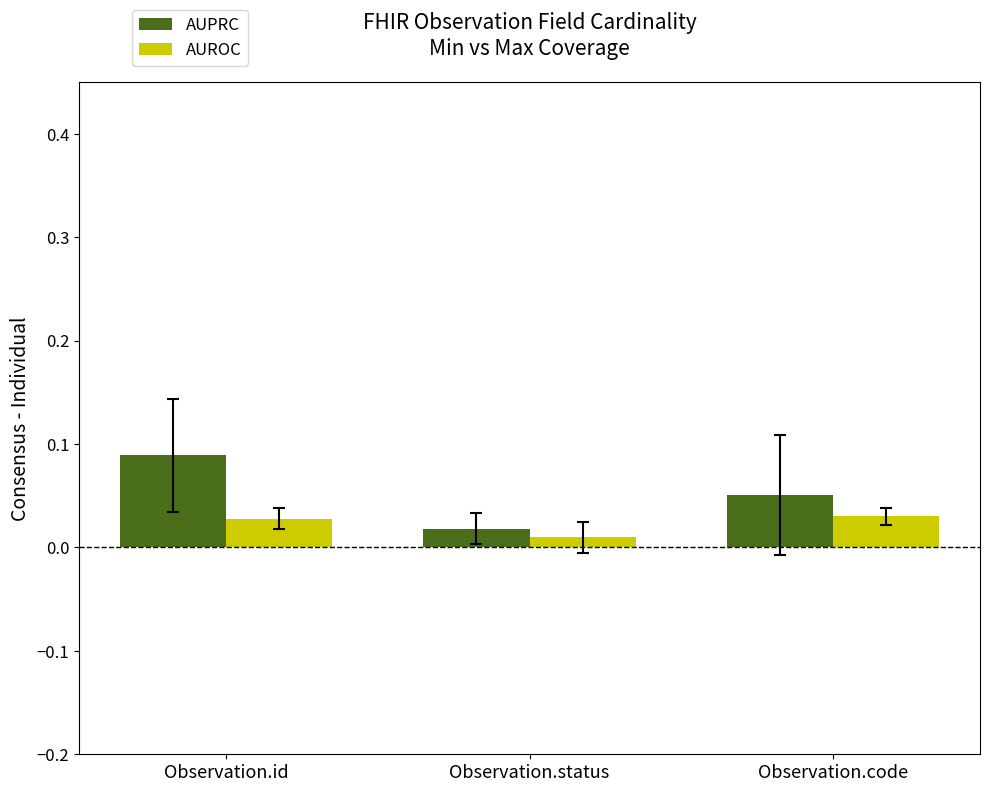

At which label does AUROC reach its minimum?

Observation.status